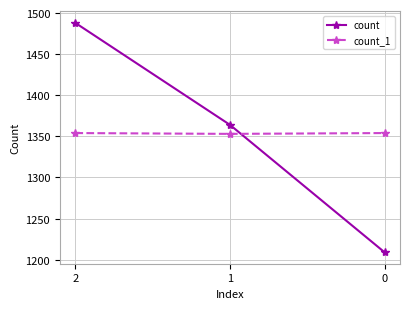

What is the difference between the maximum and minimum values in the count series?

279